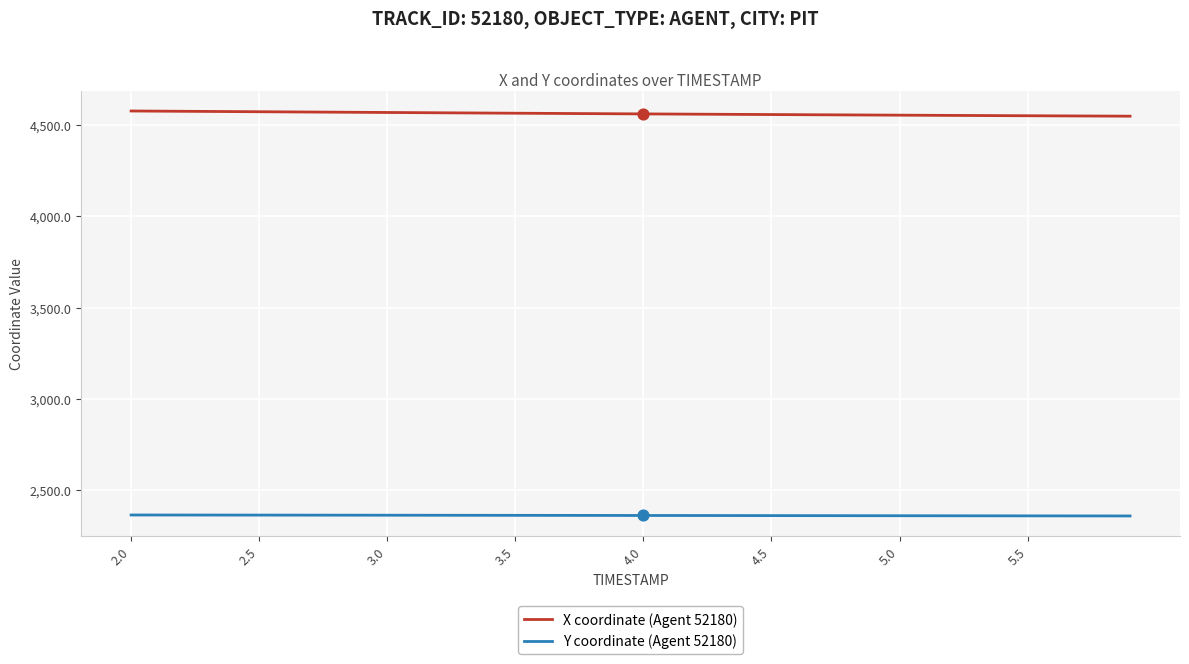

List the series in order of their peak value, highest first.

X coordinate (Agent 52180), Y coordinate (Agent 52180)